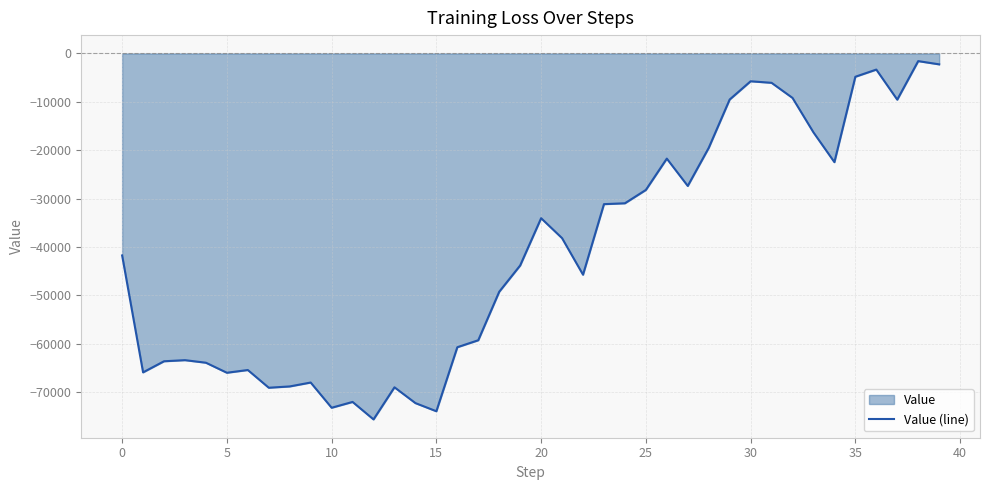

What is the label of the 29th point from the left?

28